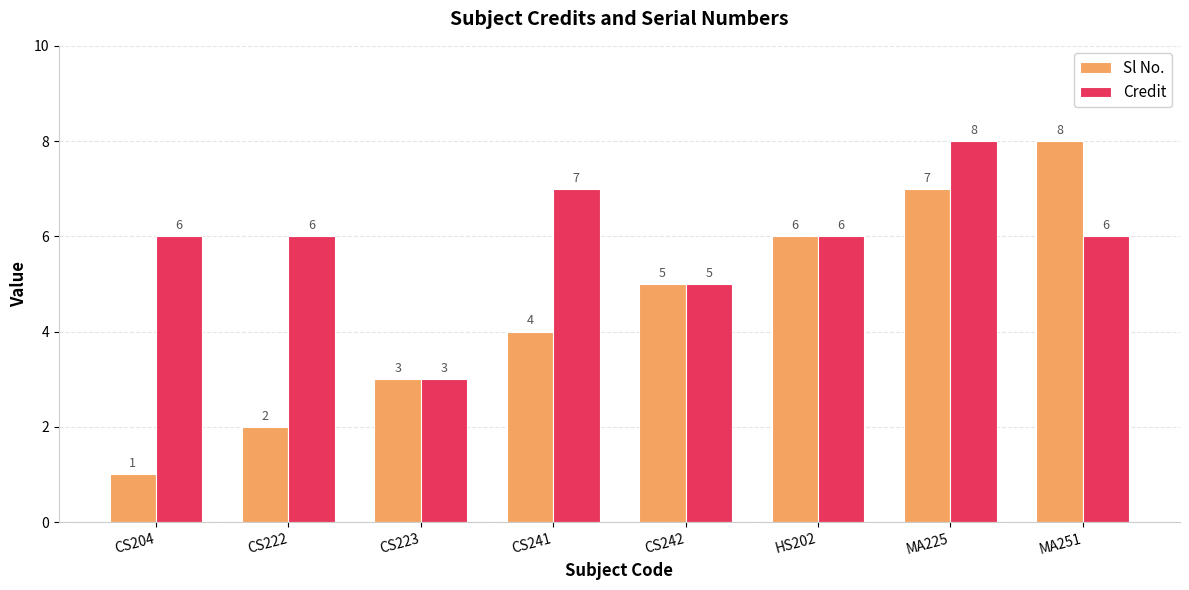

Is the value of Credit at CS222 greater than the value of Sl No. at CS204?

Yes